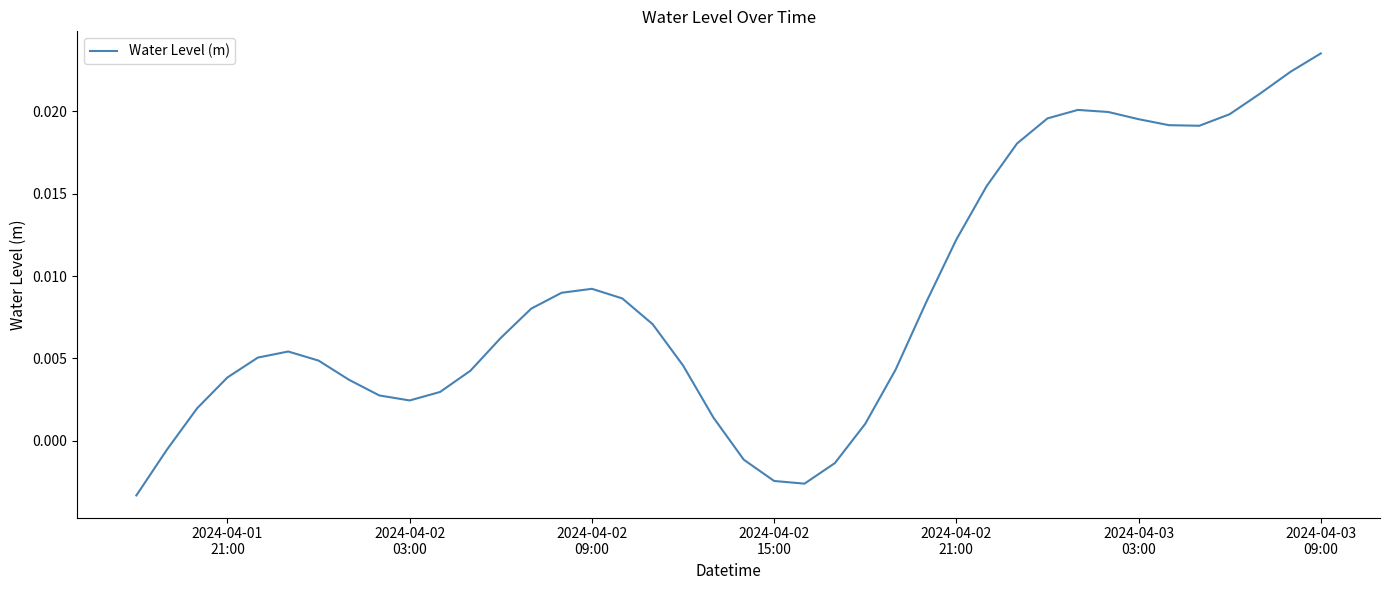

How many lines are shown in the chart?

1